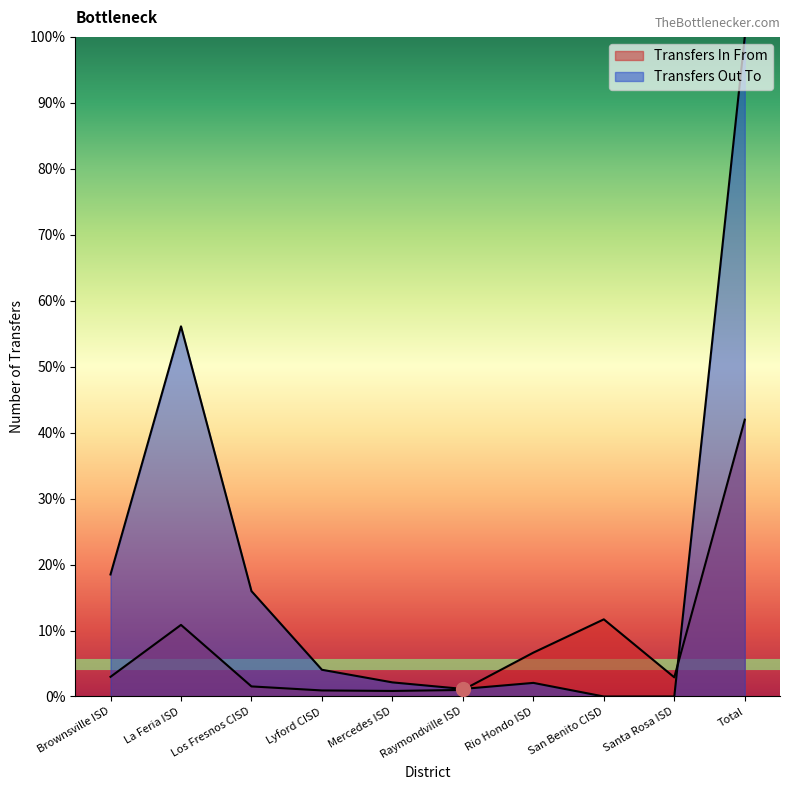

What is the value of the Transfers In From point at the 6th from the left?

1.0